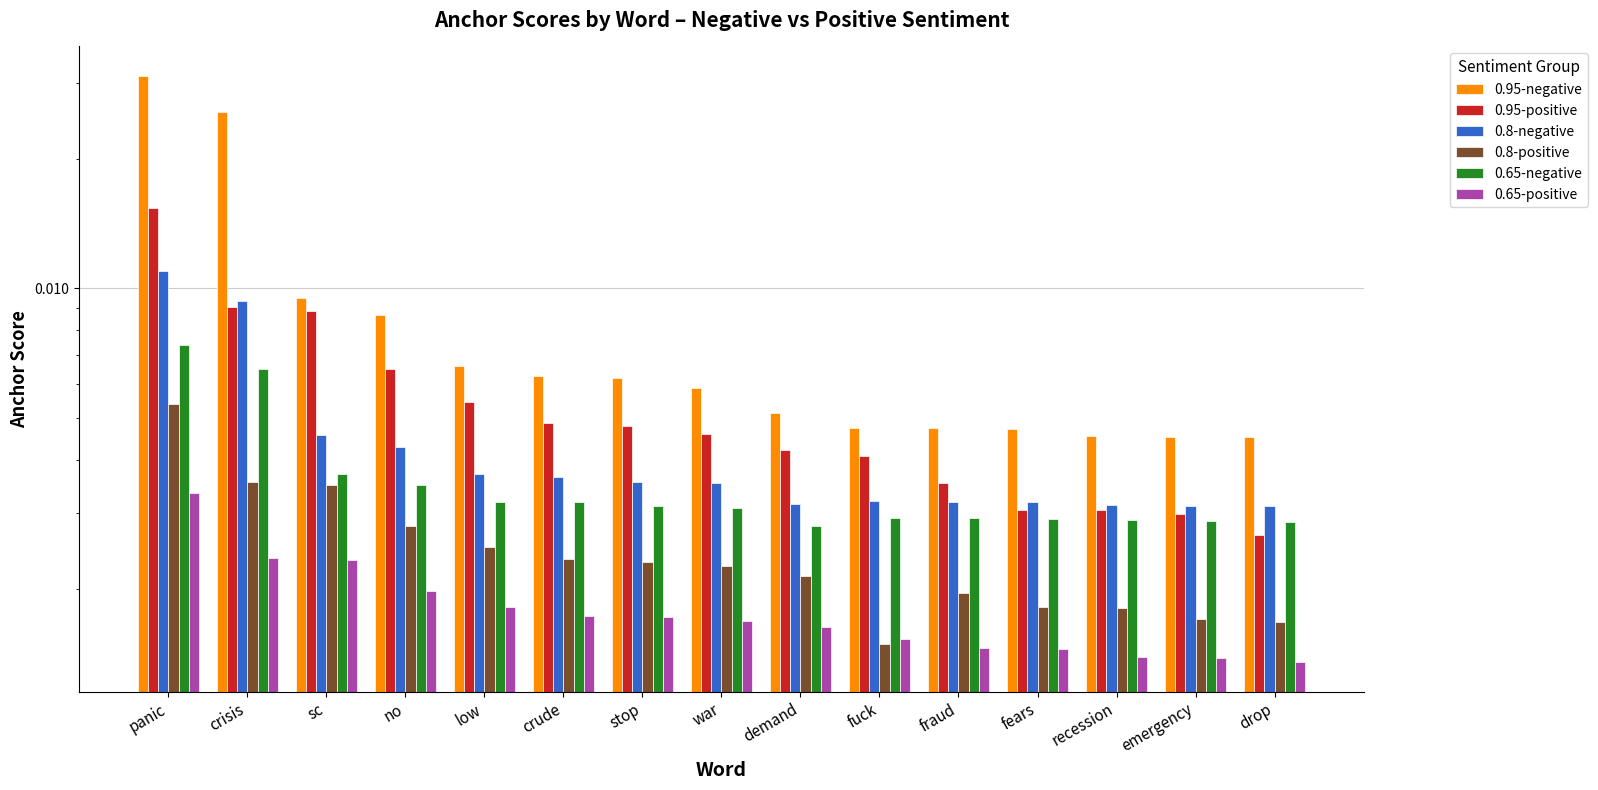

How many categories are shown in the chart?

15